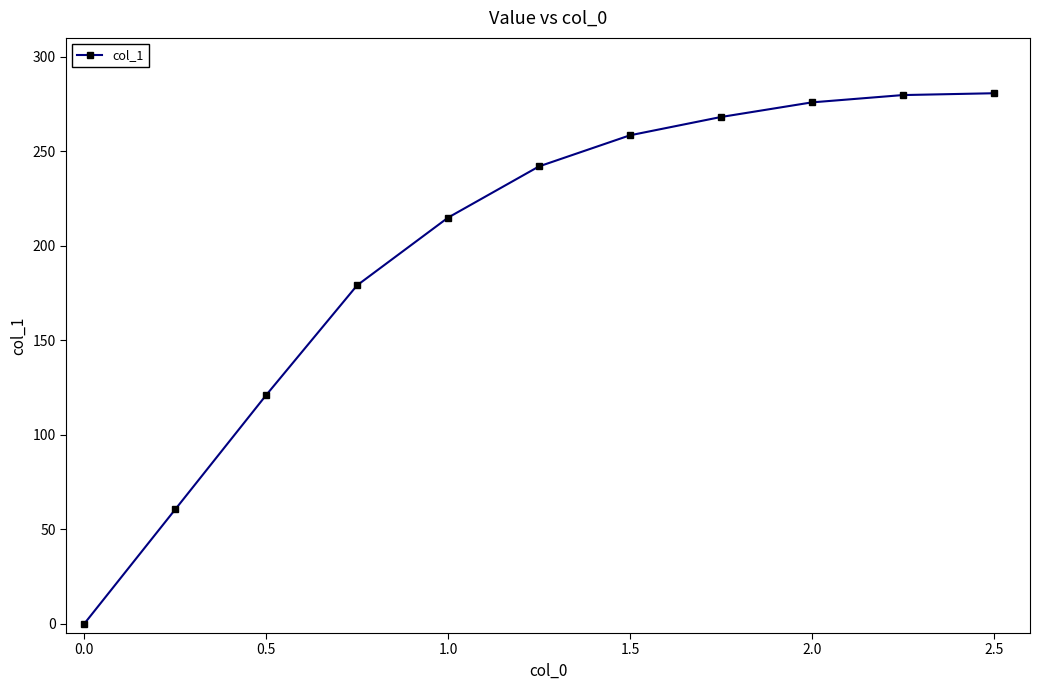

How many data points does each series have?

11